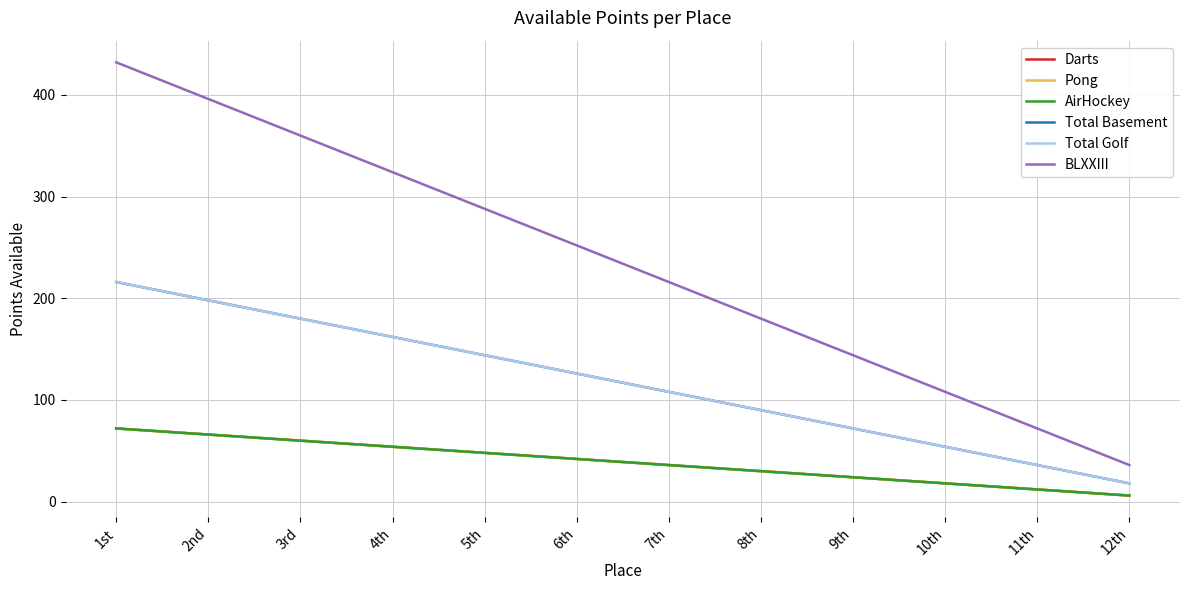

What is the spread (max minus min) of values at 8th?

150